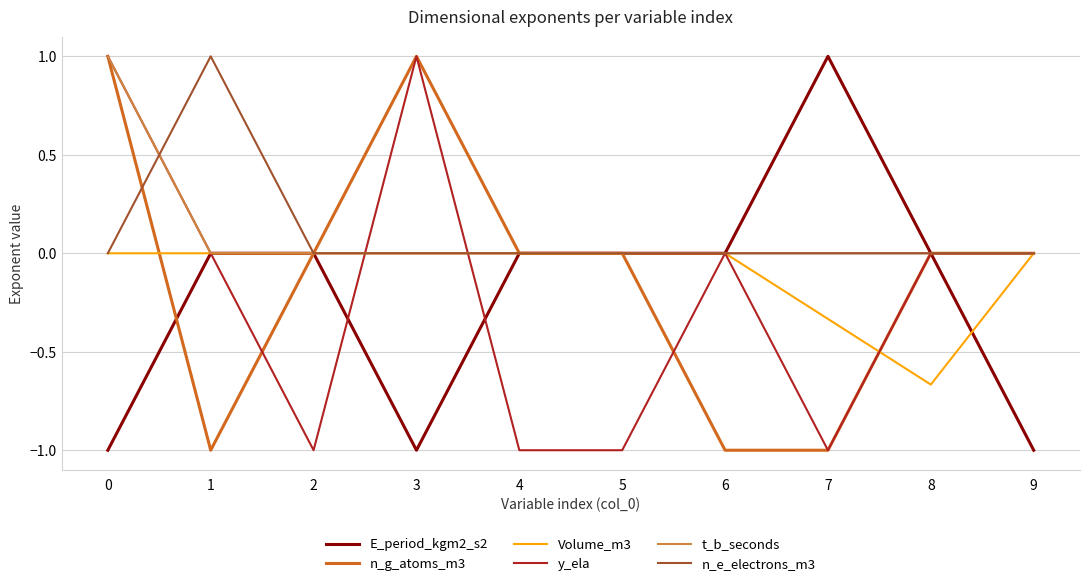

The n_g_atoms_m3 series shows -1.6 at 5. True or false?

False